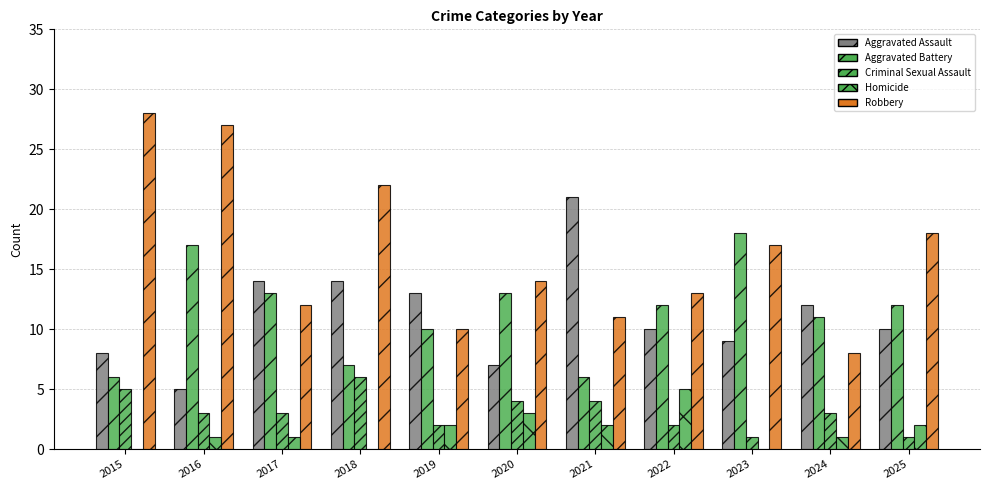

Reading right to left, what are all the values shown in this chart?

Aggravated Assault: 10	12	9	10	21	7	13	14	14	5	8
Aggravated Battery: 12	11	18	12	6	13	10	7	13	17	6
Criminal Sexual Assault: 1	3	1	2	4	4	2	6	3	3	5
Homicide: 2	1	0	5	2	3	2	0	1	1	0
Robbery: 18	8	17	13	11	14	10	22	12	27	28